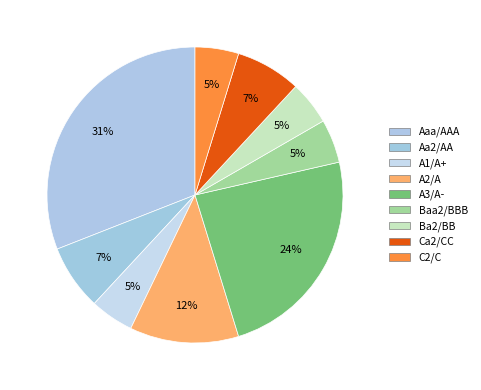

What is the smallest slice in the pie chart?

A1/A+